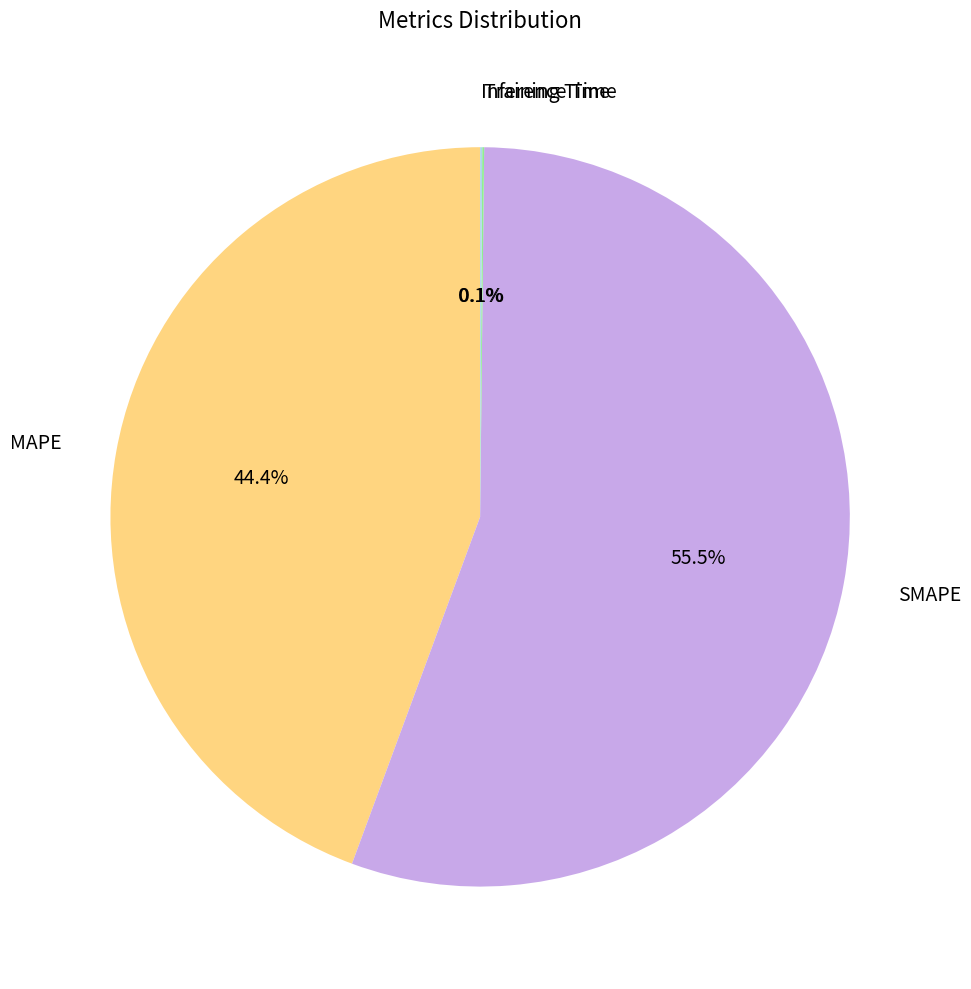

Which slice represents more than half of the pie?

SMAPE